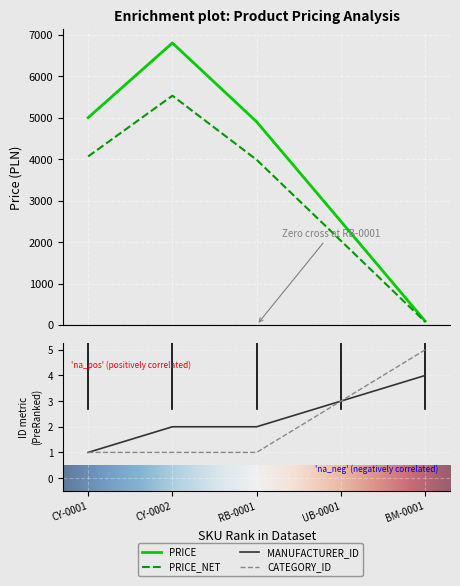

True or false: CATEGORY_ID and PRICE cross at least once.

False